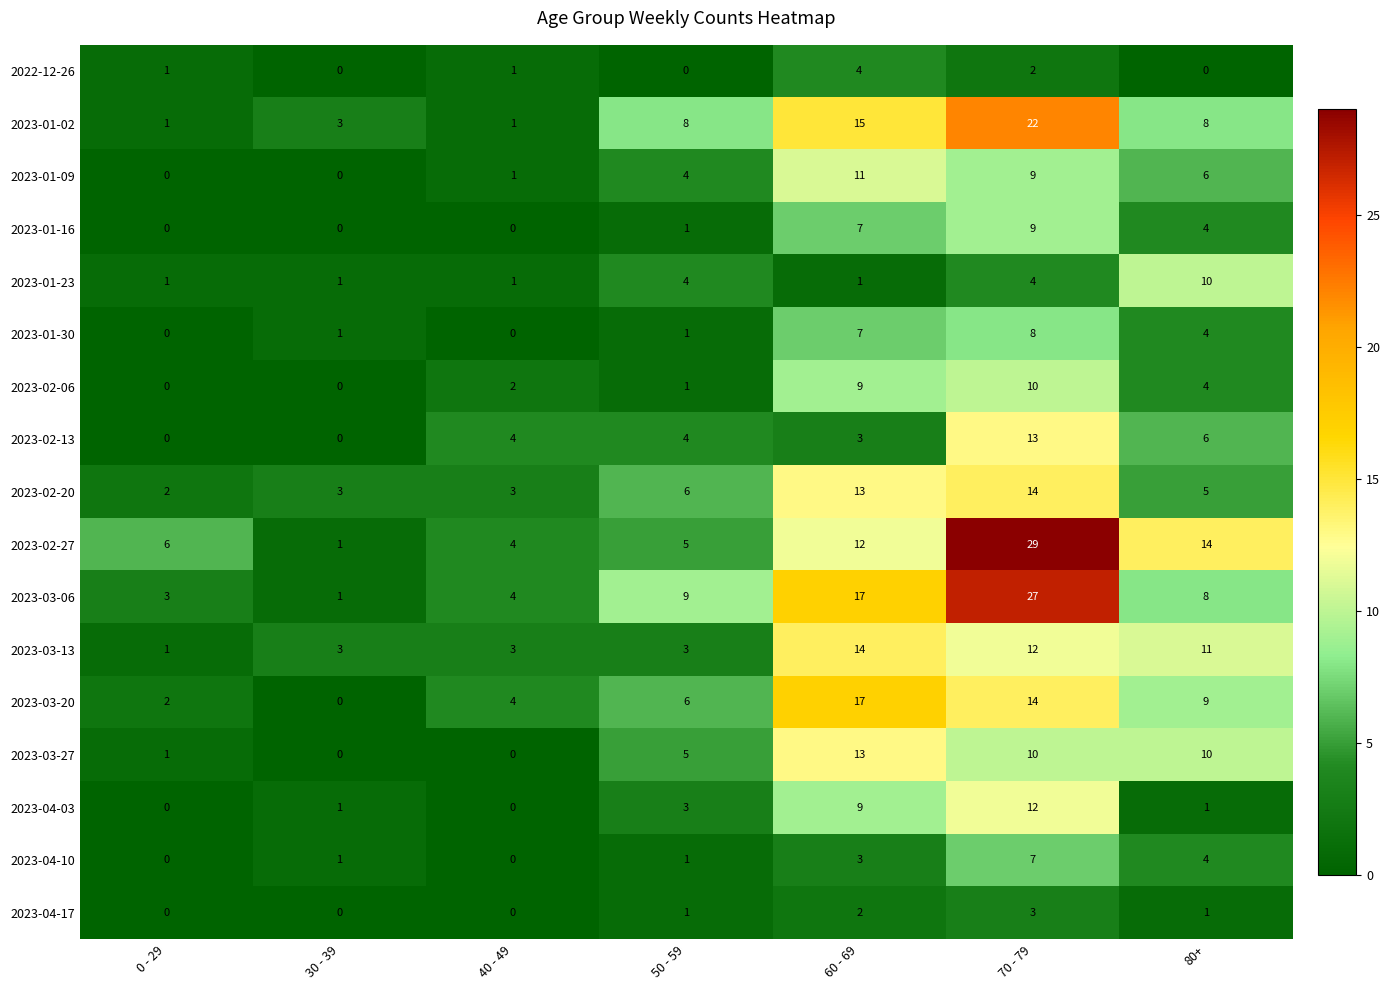

At which label is 2022-12-26 closest to 2?

70 - 79